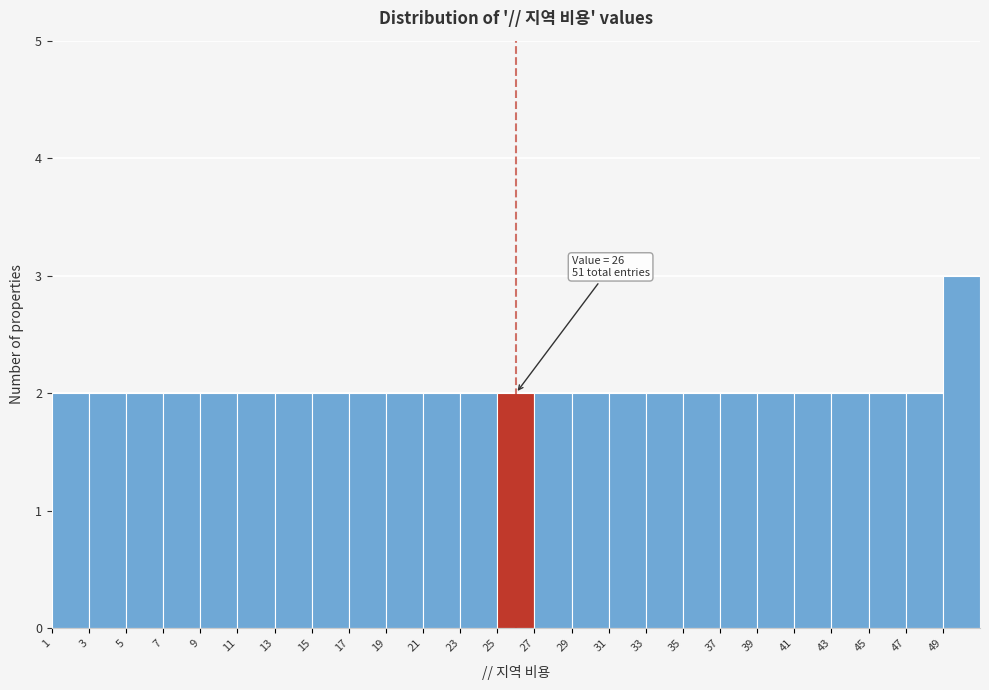

Which range on the x-axis has the tallest bar?

49 to 51